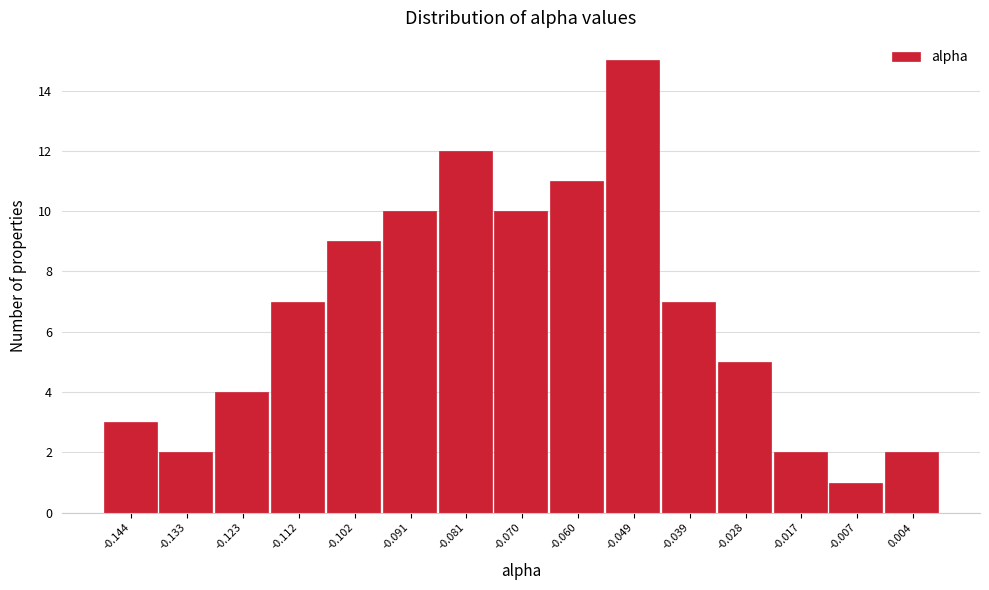

Reading left to right, extract all data points from this chart.

3	2	4	7	9	10	12	10	11	15	7	5	2	1	2